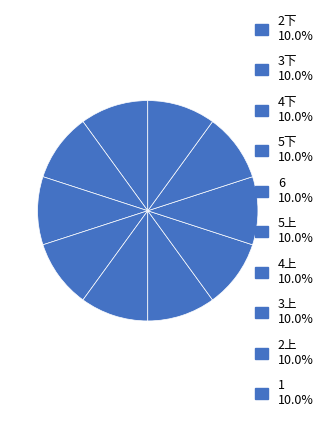

How many segments does this pie chart have?

10